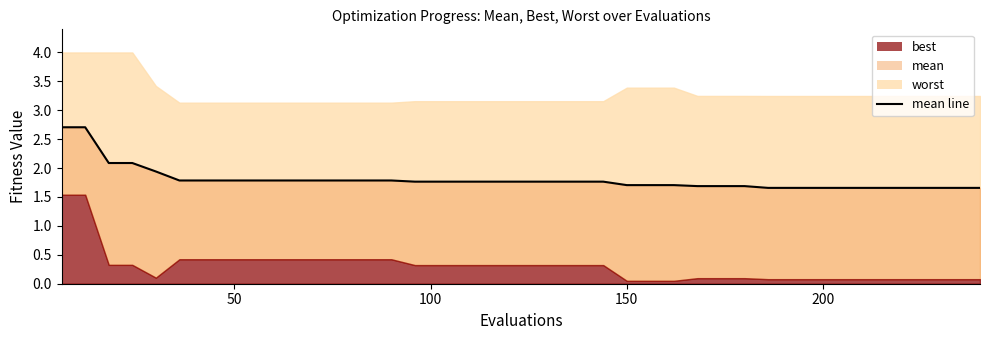

True or false: the data has more than 0 interior local peaks.

False